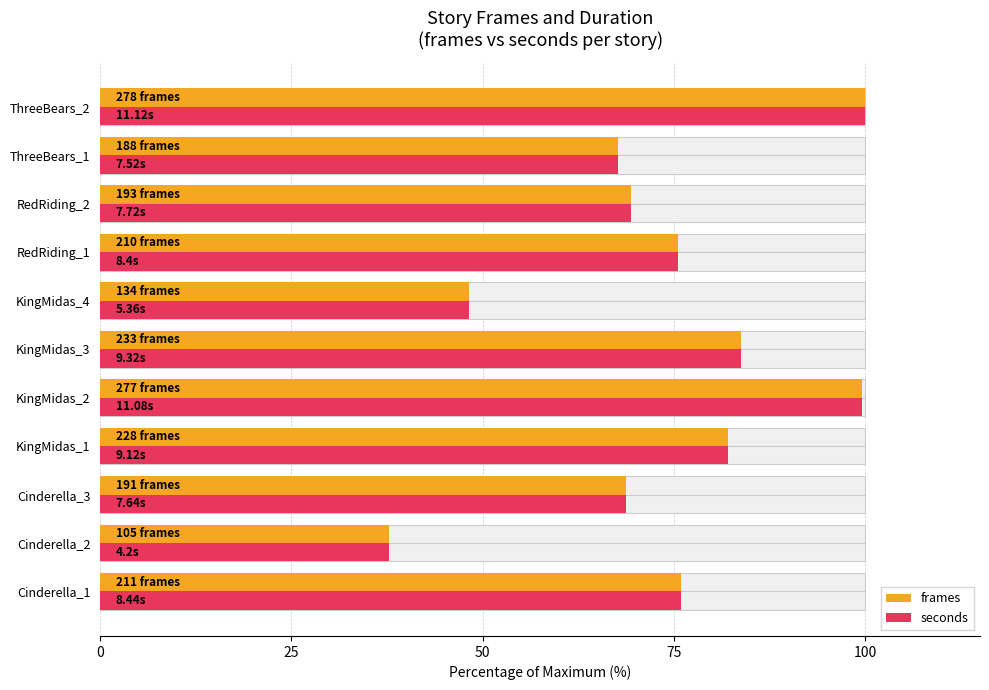

Rank the series at KingMidas_4 from highest to lowest value.

frames, seconds